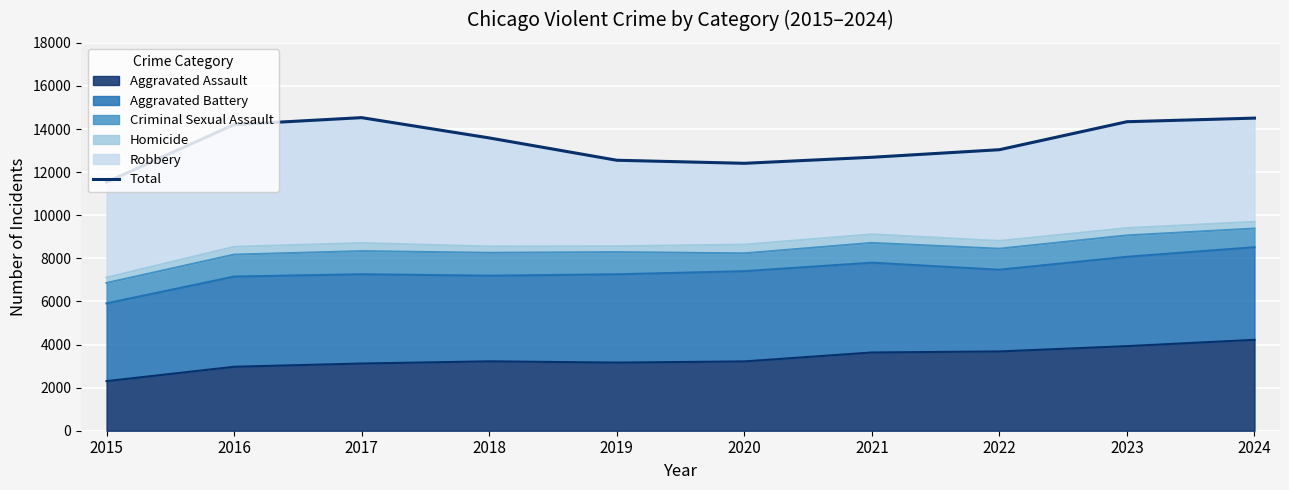

What is the smallest value displayed?

11536